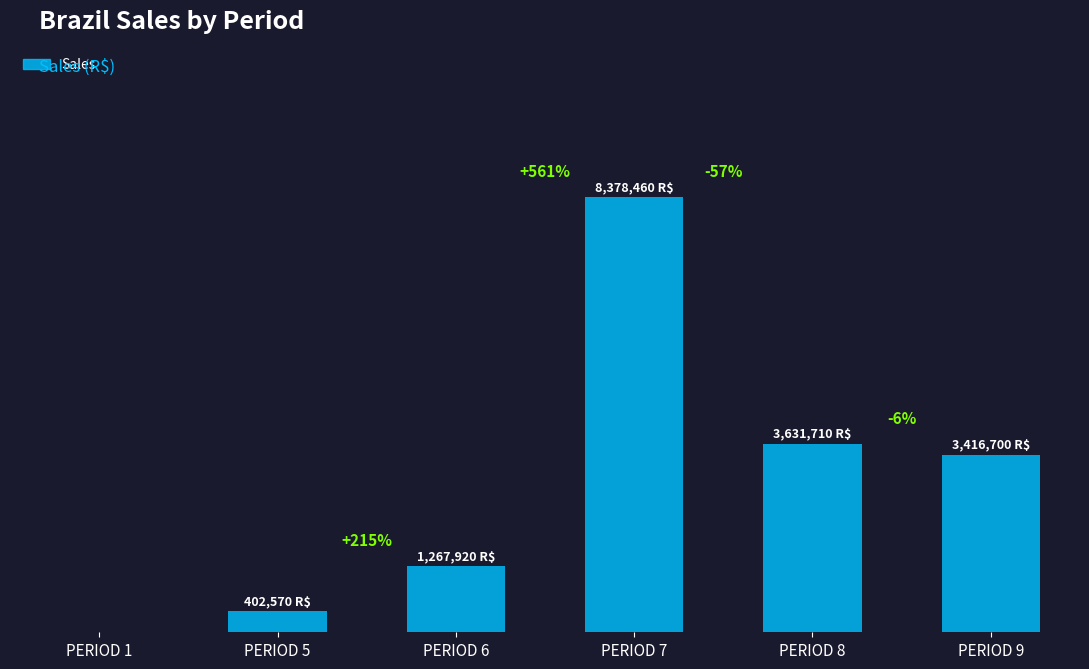

Are the bars horizontal?

No